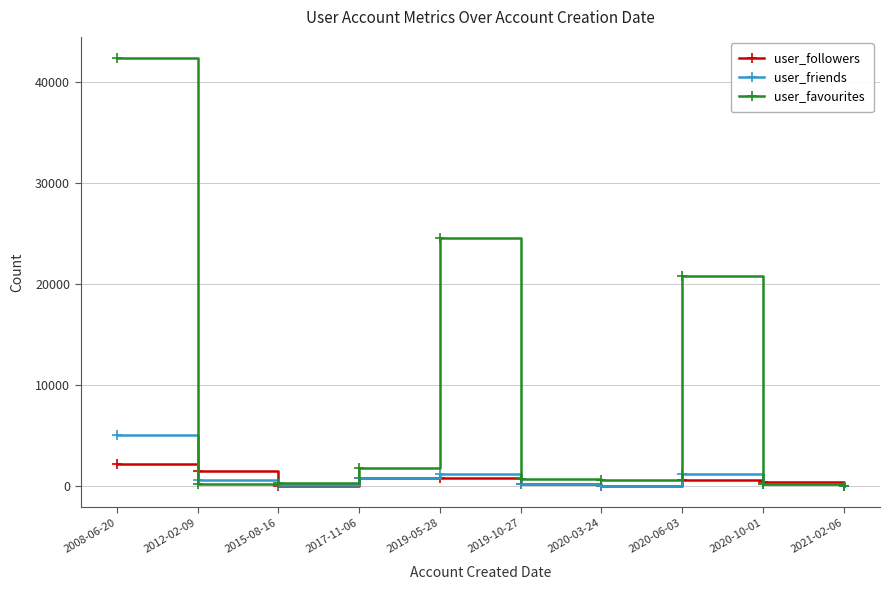

Is it true that user_followers equals 411 at 2020-10-01?

True